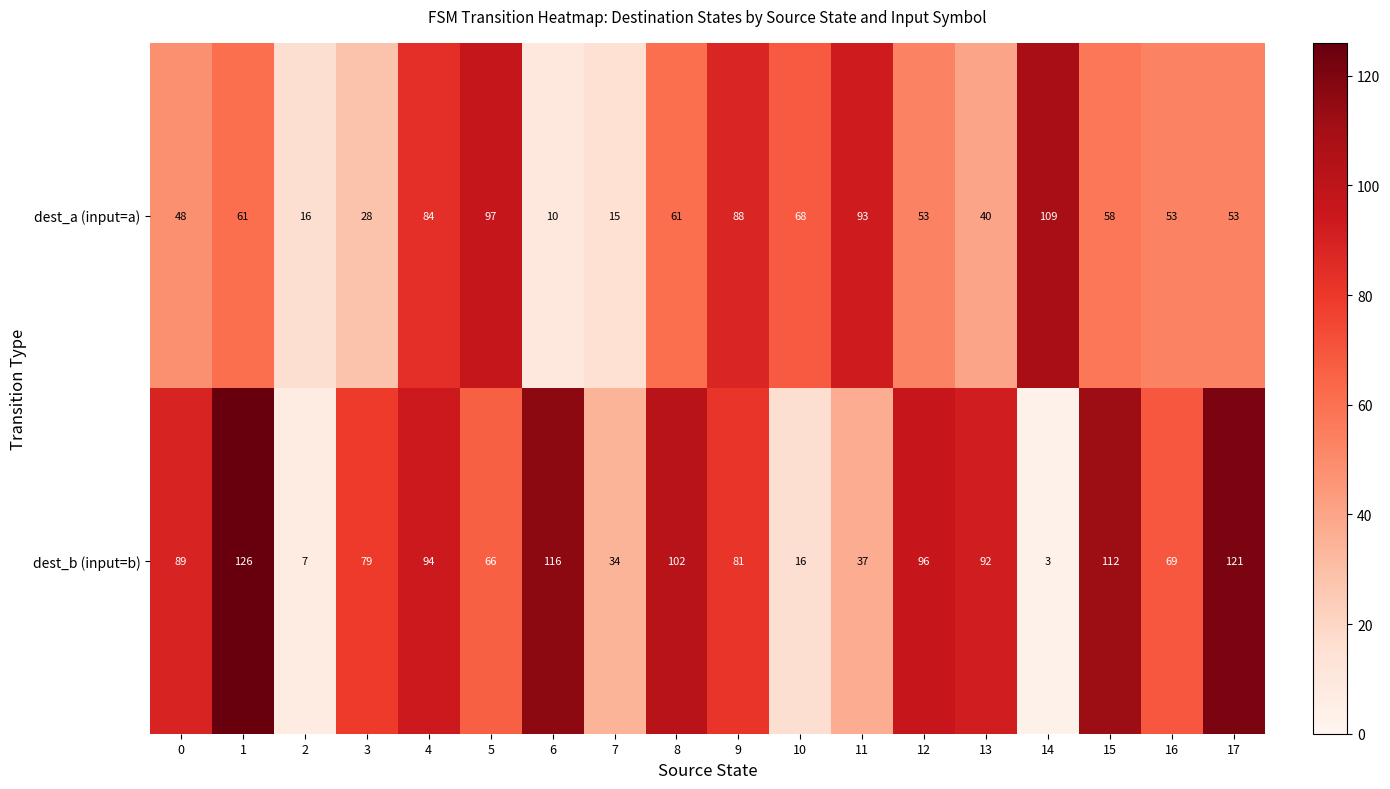

List the series in order of their overall mean, highest first.

dest_b (input=b), dest_a (input=a)